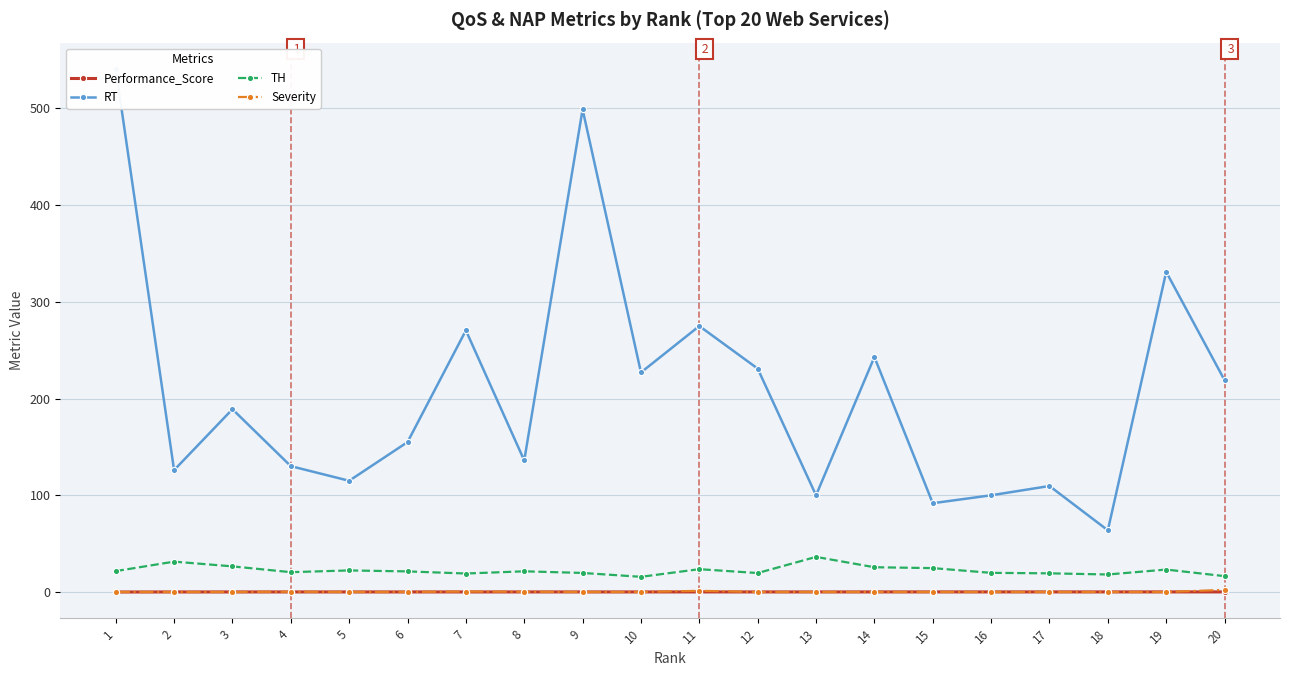

Which series has the largest total across all categories?

RT